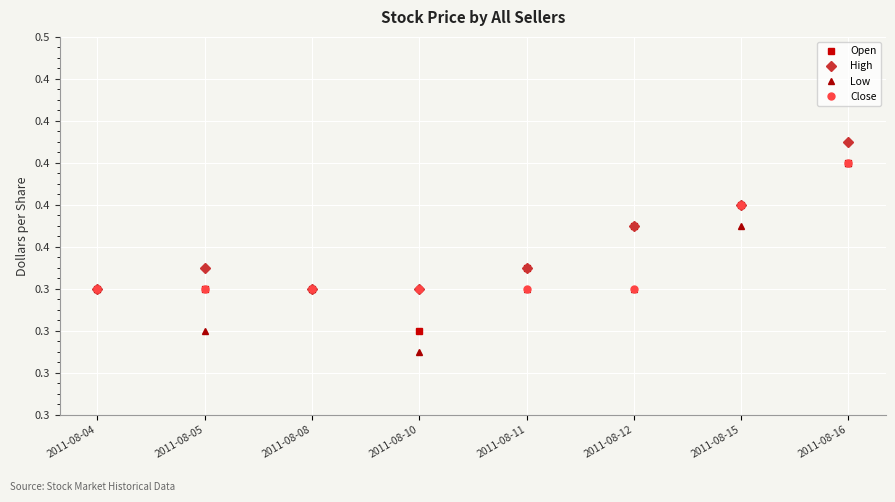

What is the sum of all Low values?

2.8